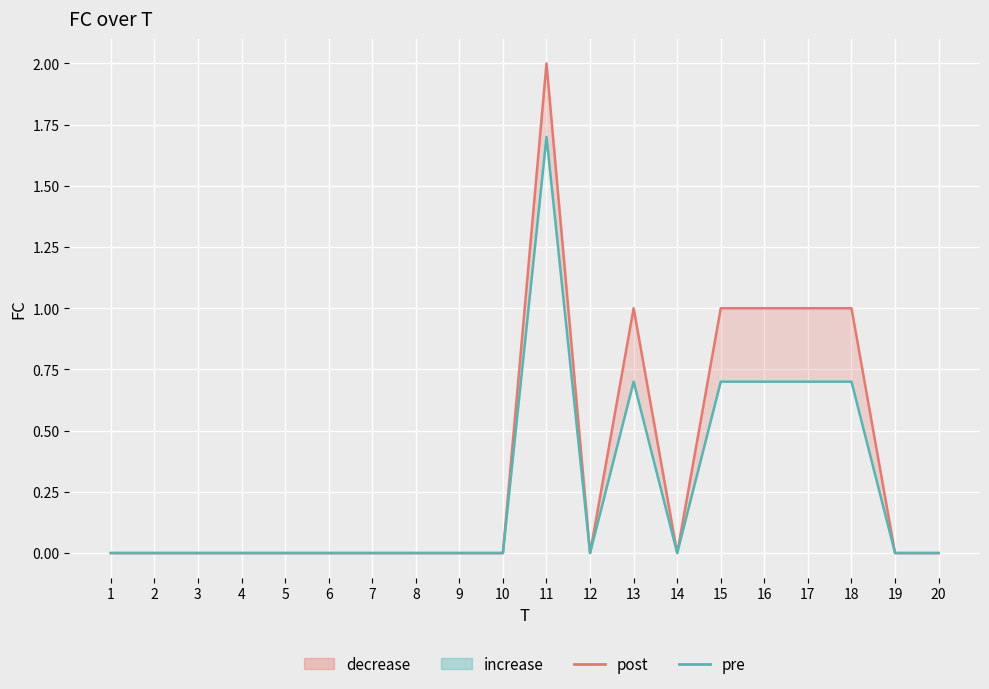

Is the value of FC (pre) at 1 greater than the value of FC (post) at 11?

No